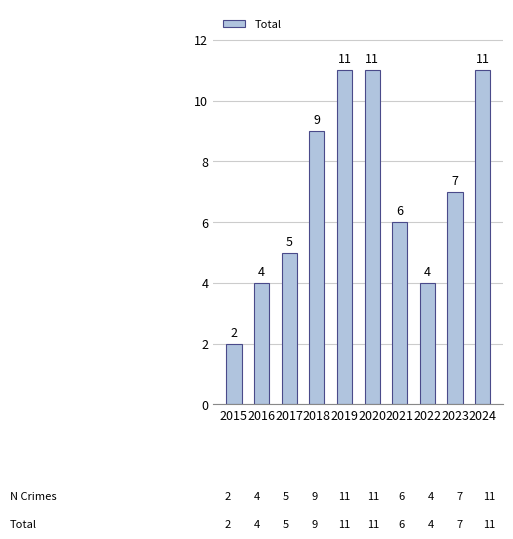

What is the maximum value shown in the chart?

11